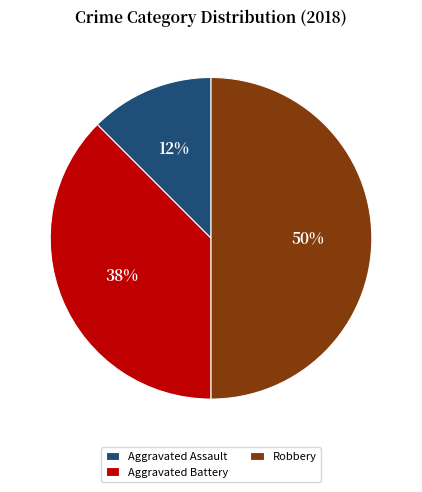

Between Aggravated Battery and Robbery, which is larger?

Robbery